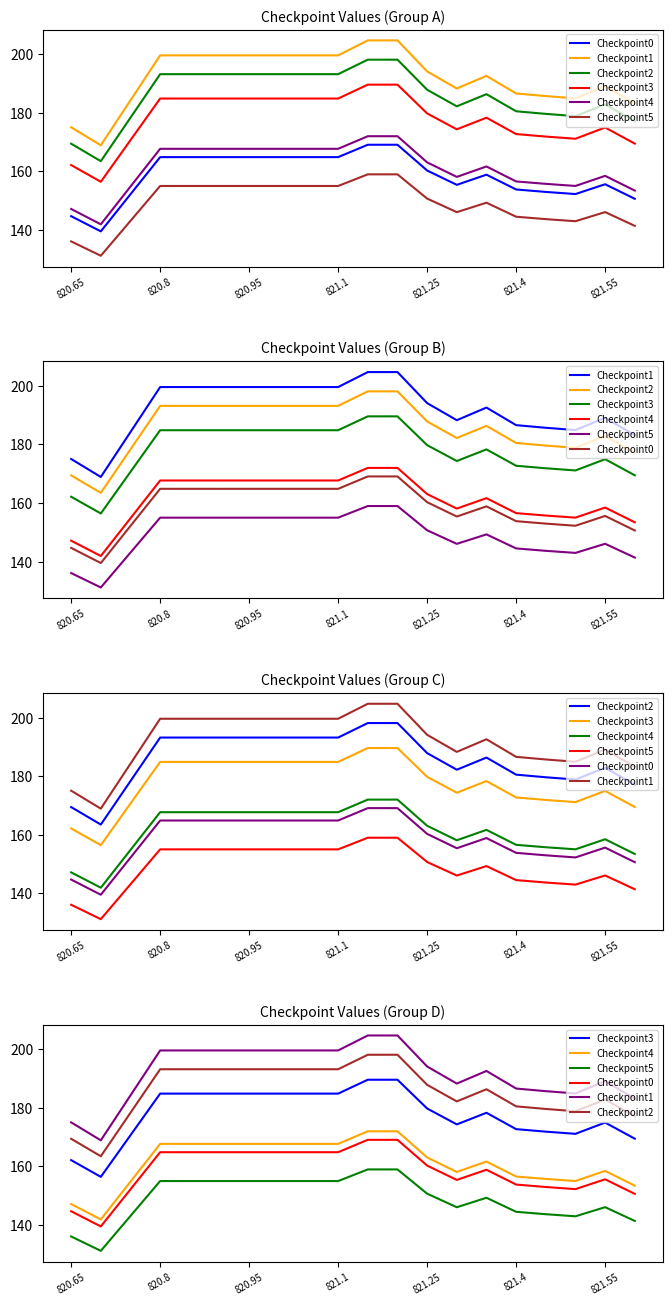

At how many categories does at least one series exceed 136?

20